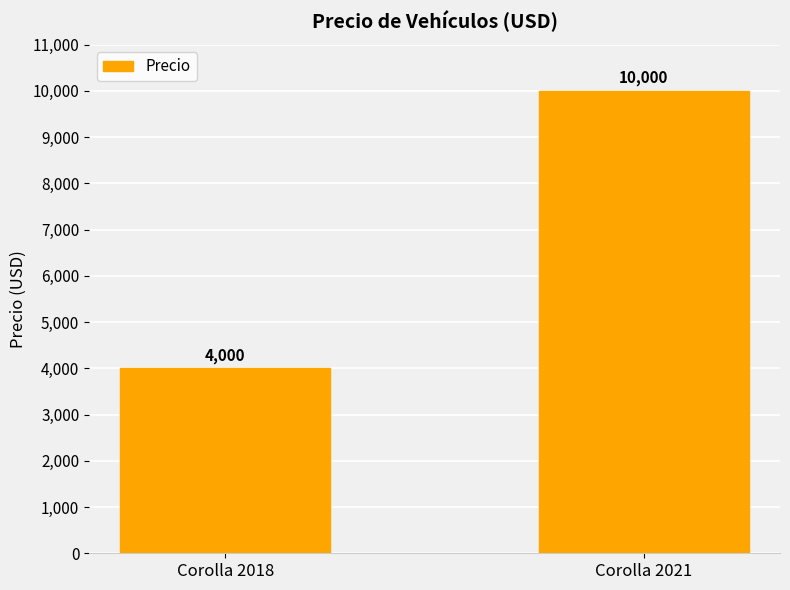

What is the ratio of the value at Corolla 2021 to the value at Corolla 2018?

2.5